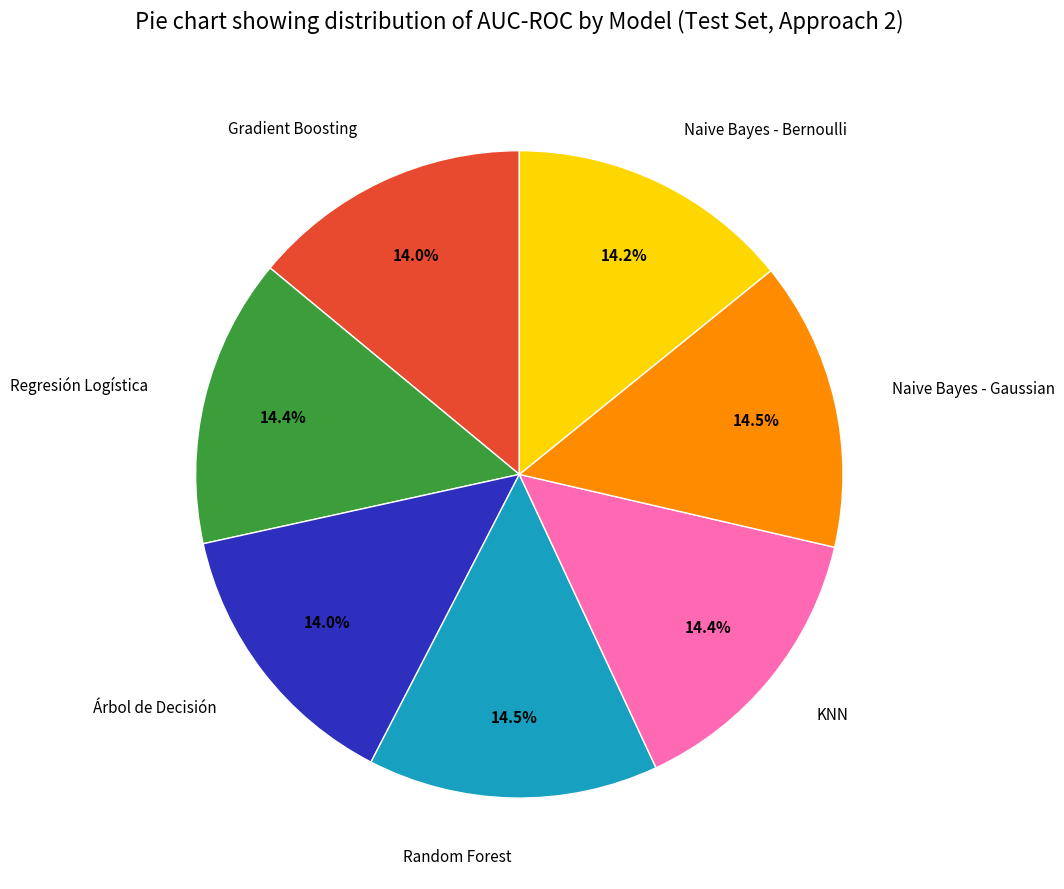

To the nearest percent, what percentage of the pie is KNN?

14%